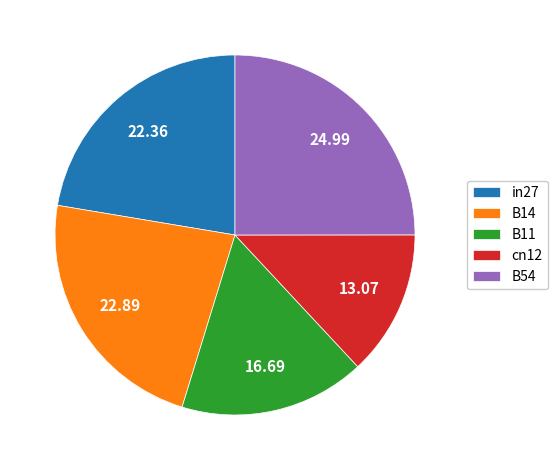

Which category has the biggest portion of the pie?

B54